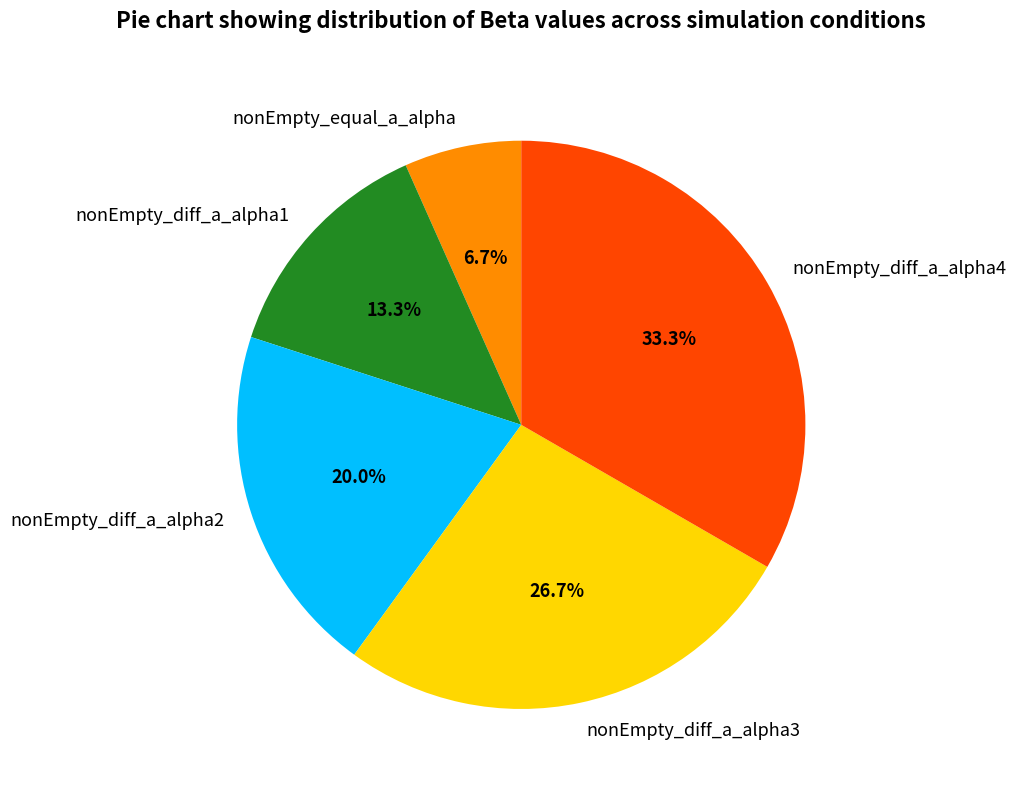

How much of the chart is everything except nonEmpty_equal_a_alpha?

93.3%